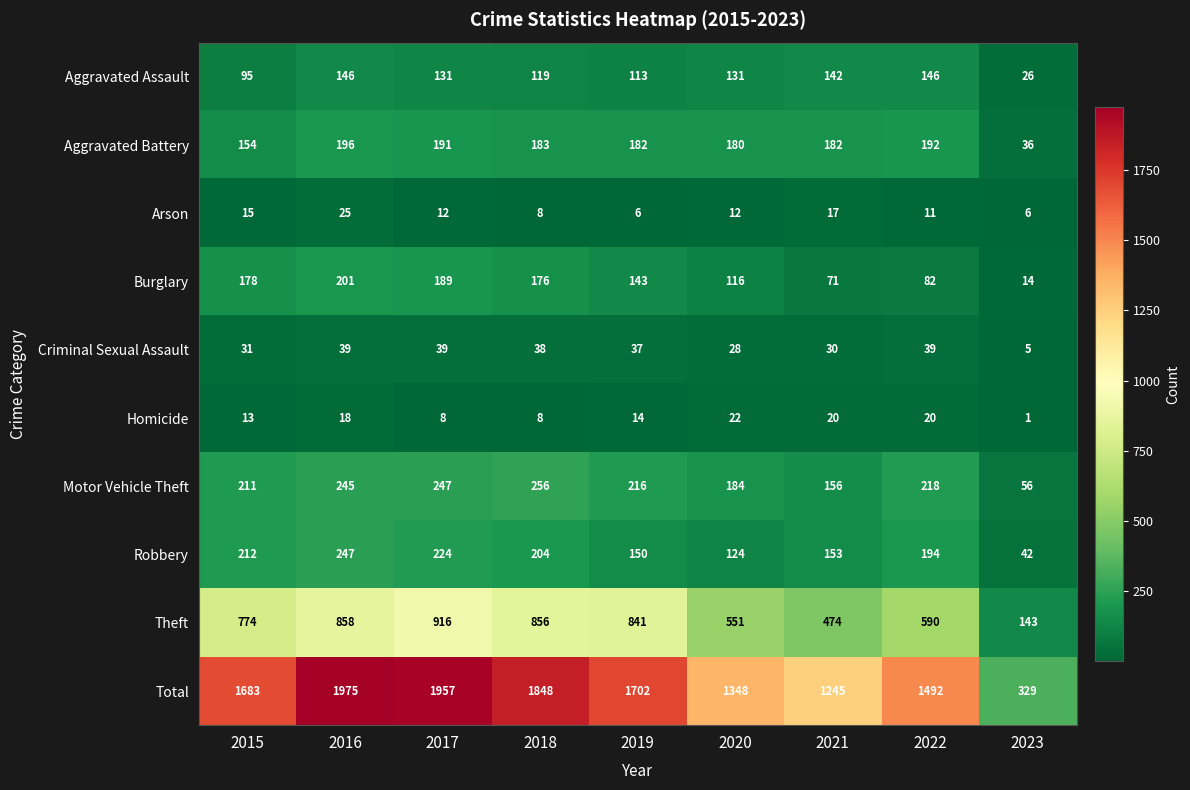

At which category is the sum across all series the highest?

2016